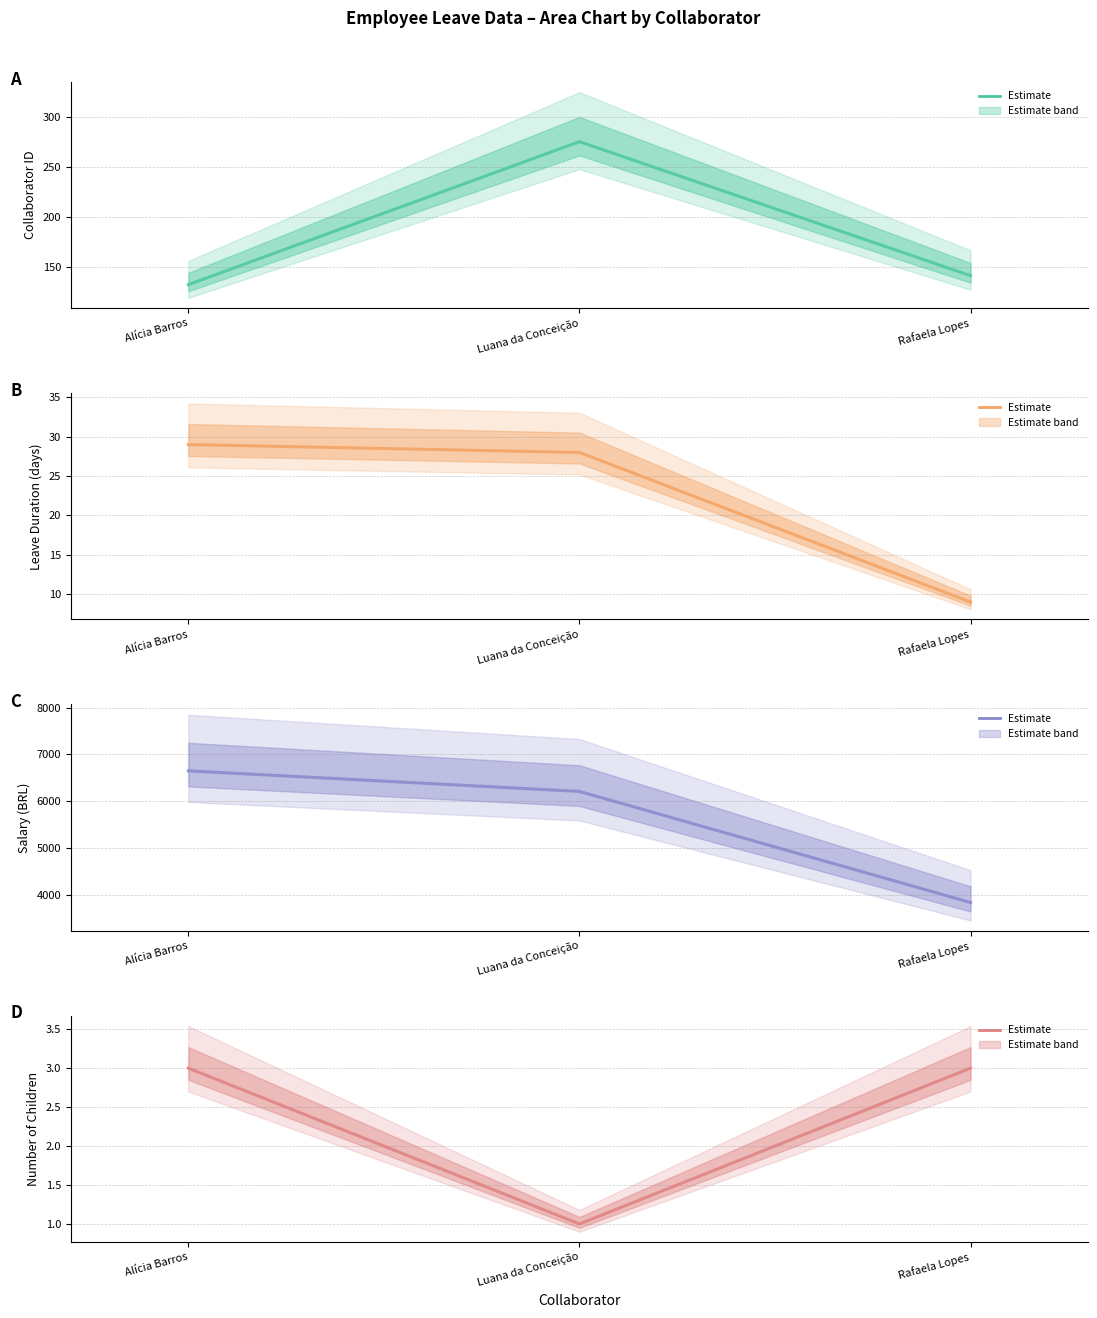

What is the difference between the maximum and second lowest values in the id_colaborador series?

134.0